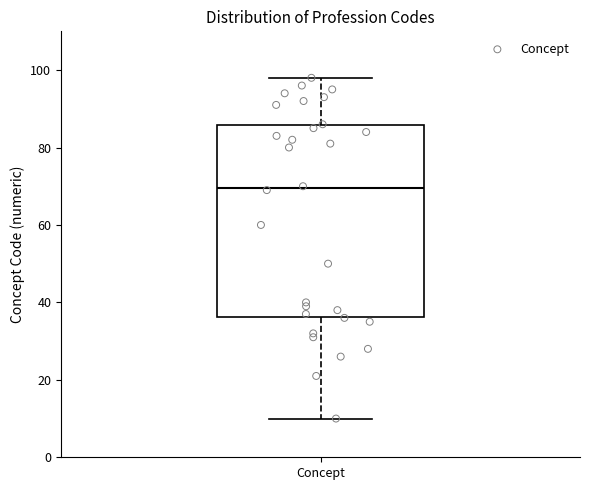

Where does the upper whisker of the box for Concept end on the y-axis? The values are not printed on the chart, so give them approximately, as read against the axis.

98